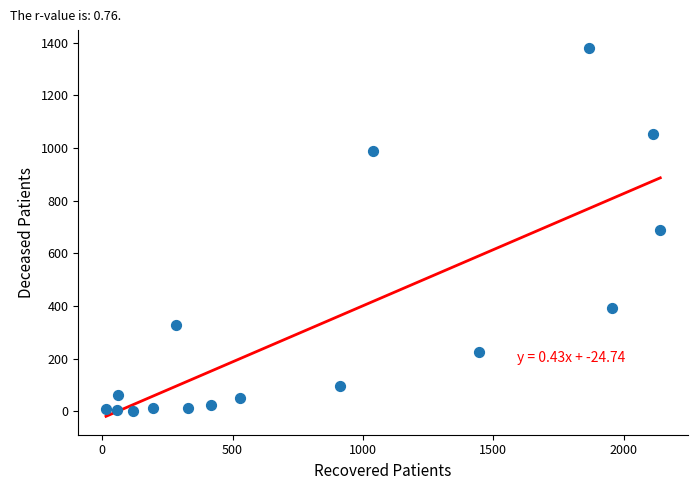

What is the range of Y values (max minus min)?

1376